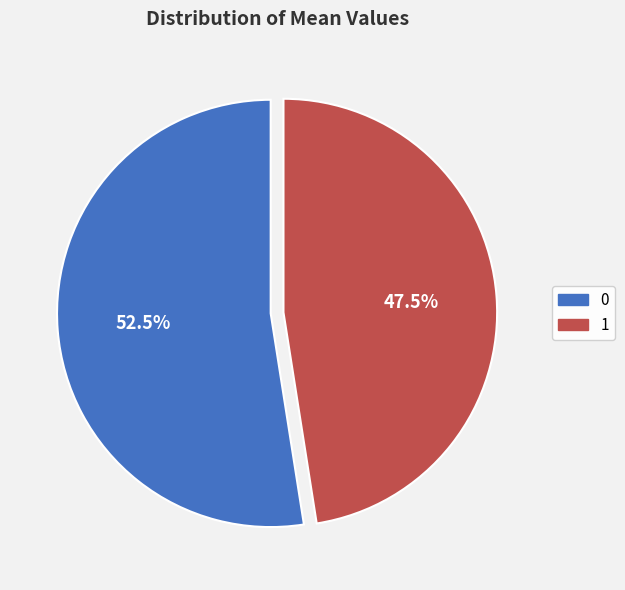

Rank the categories by value from lowest to highest.

1, 0